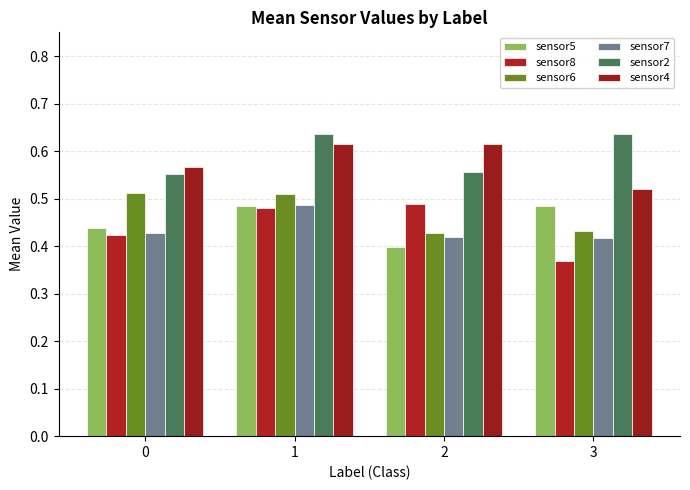

Count the number of categories in the chart.

4